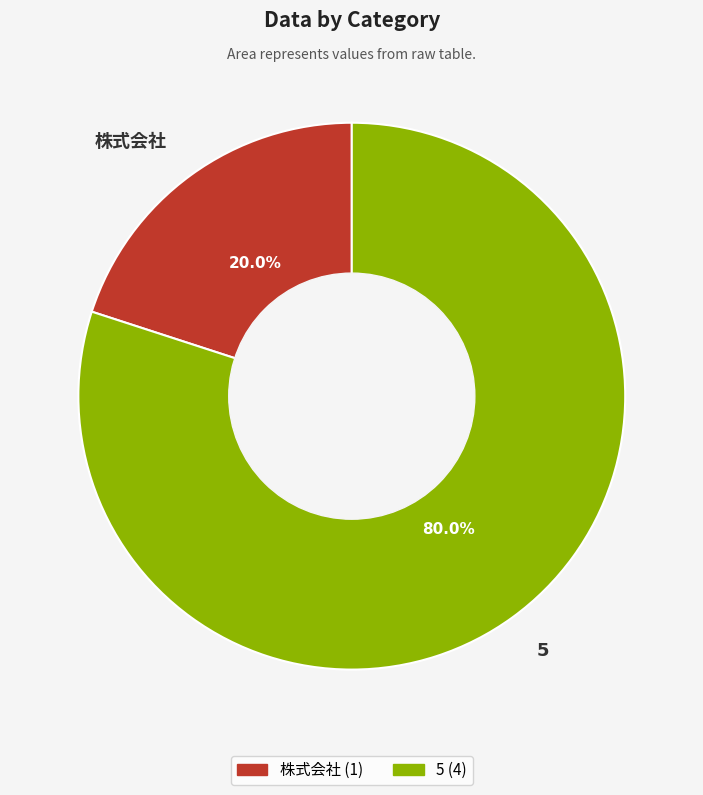

What is the largest slice in the pie chart?

5